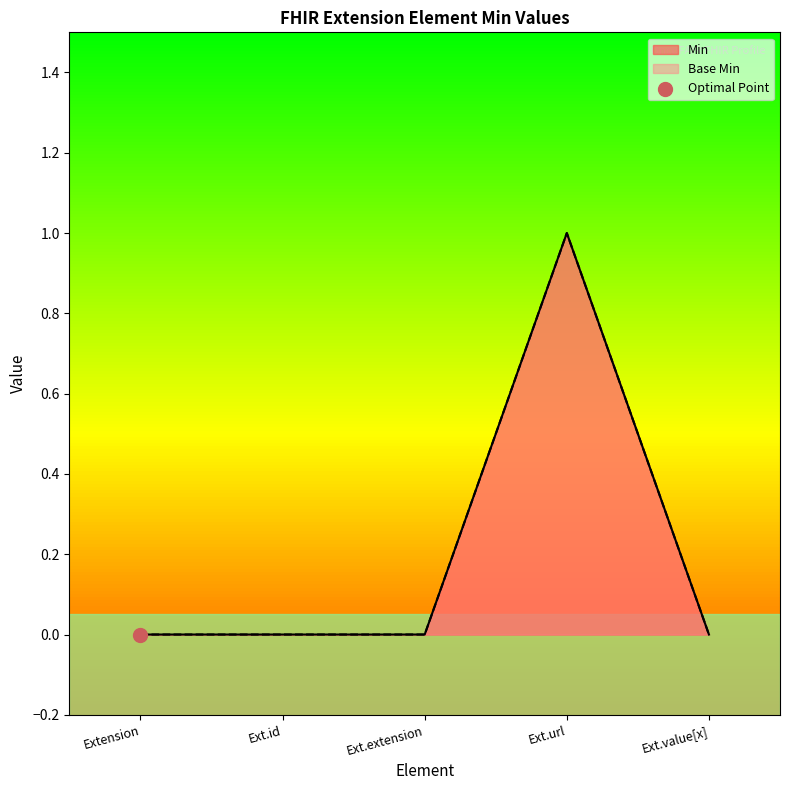

Which series has the largest total across all categories?

Min